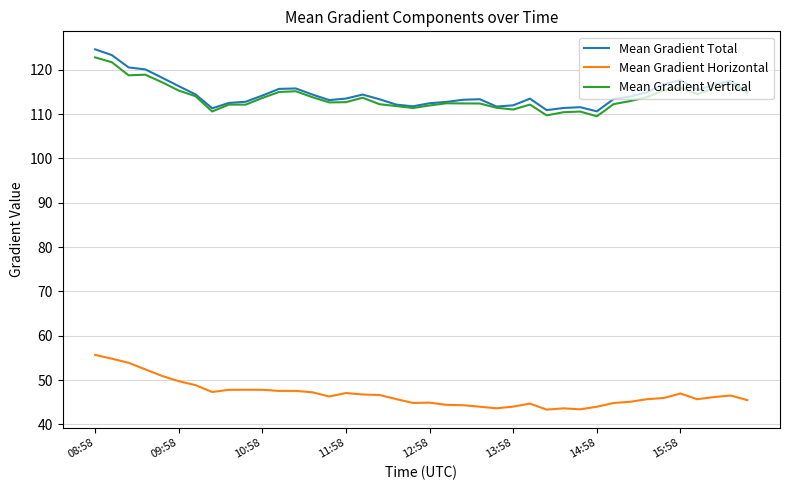

How many lines are shown in the chart?

3